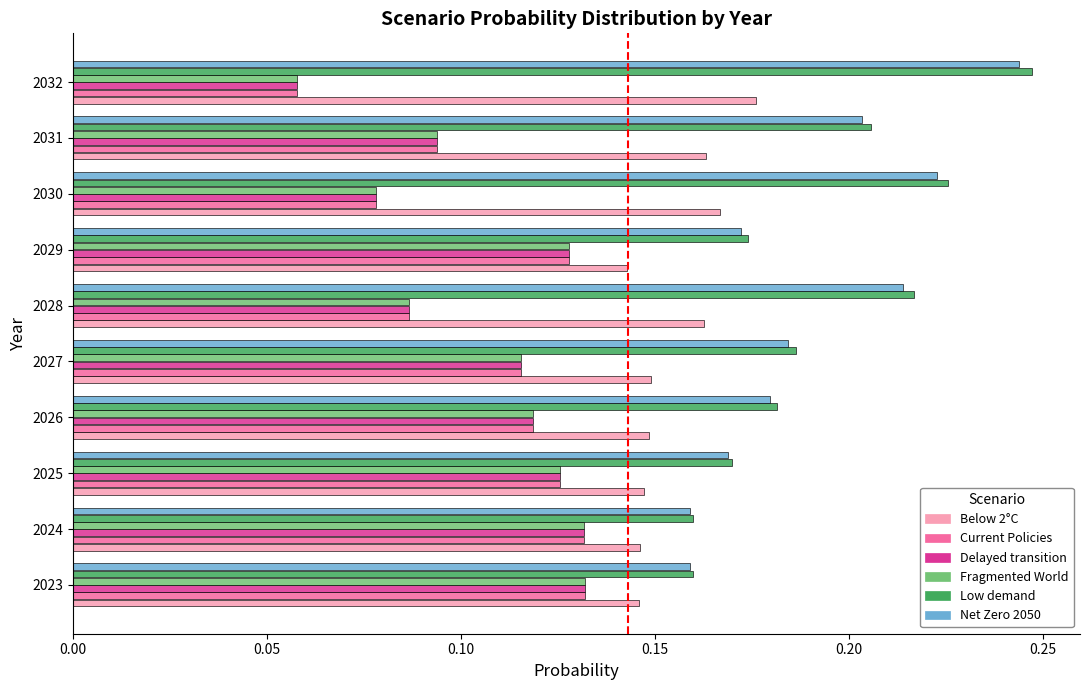

True or false: Below 2°C has a value of 0.2 at 2029.

False